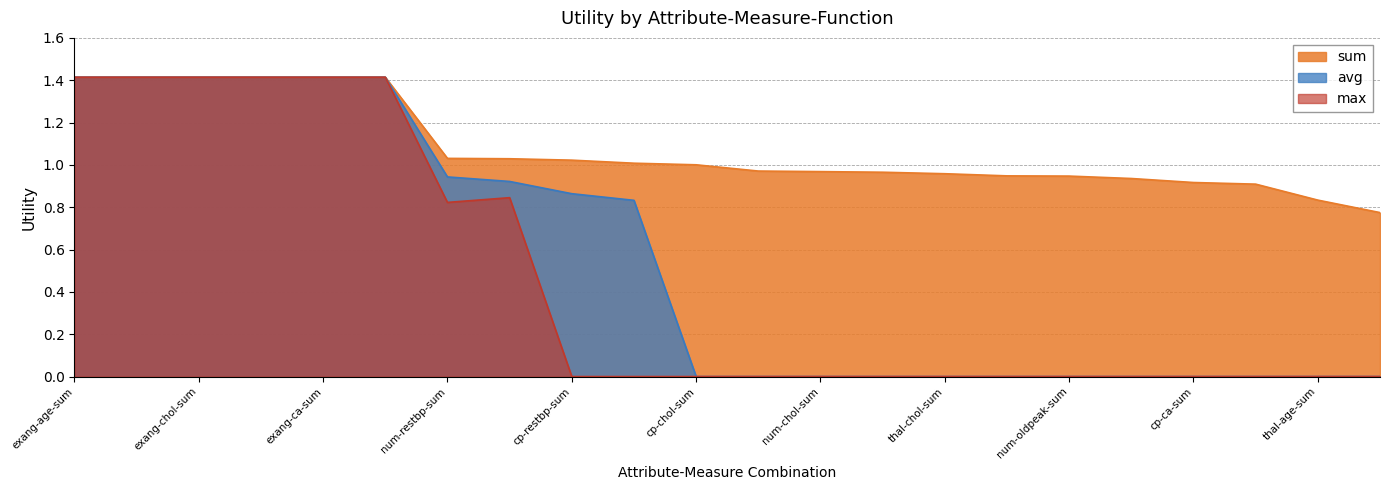

How many data points in max are above 0?

8